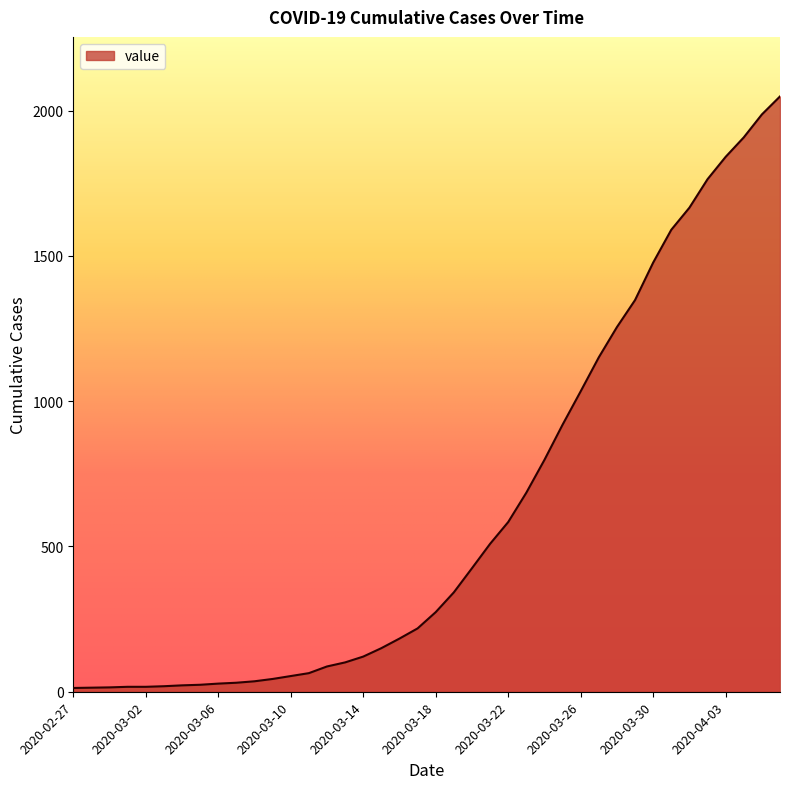

What is the difference between the maximum and minimum values?

2036